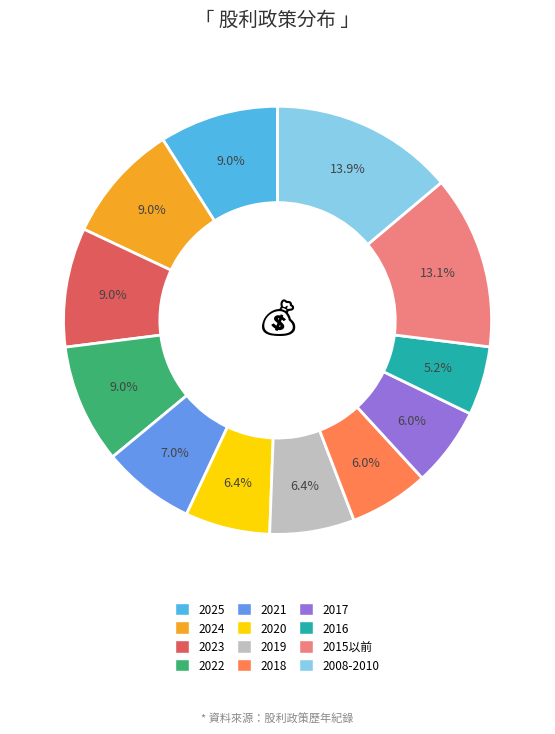

Count the number of slices in the pie.

12